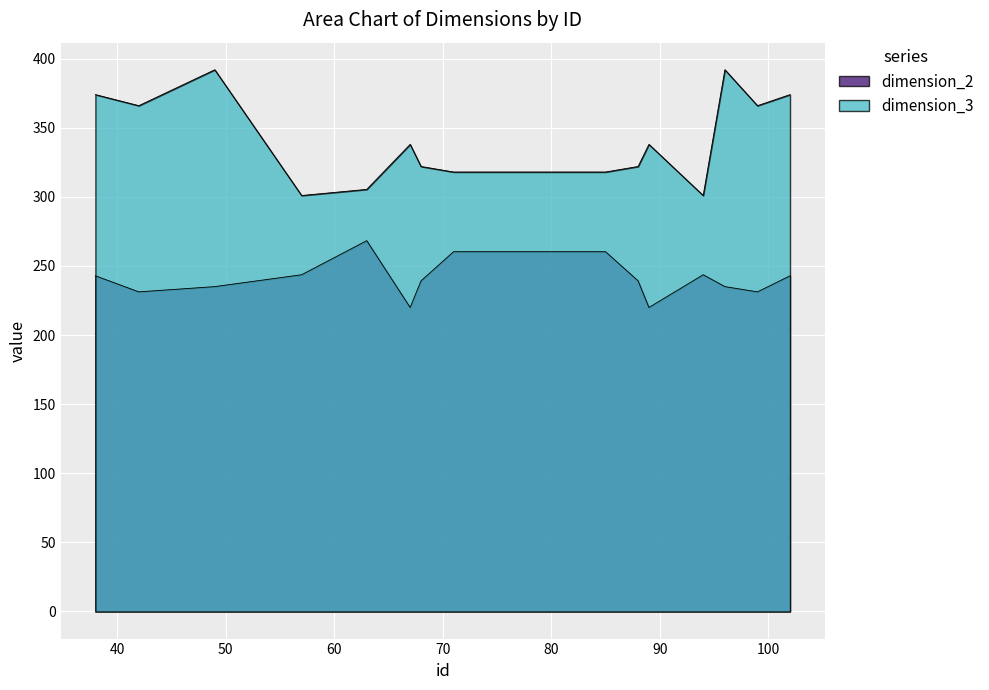

How many data points in dimension_3 are less than 338?

7